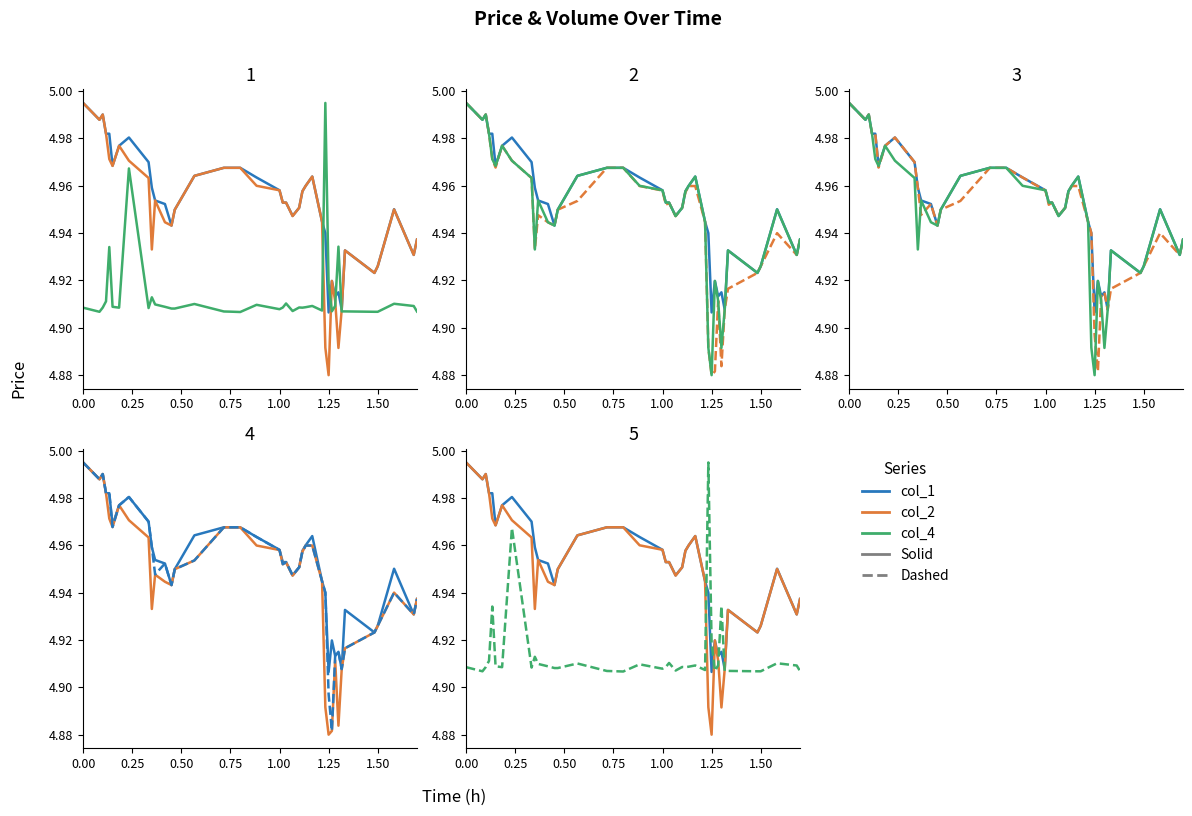

What is the maximum value shown in the chart?

5.0